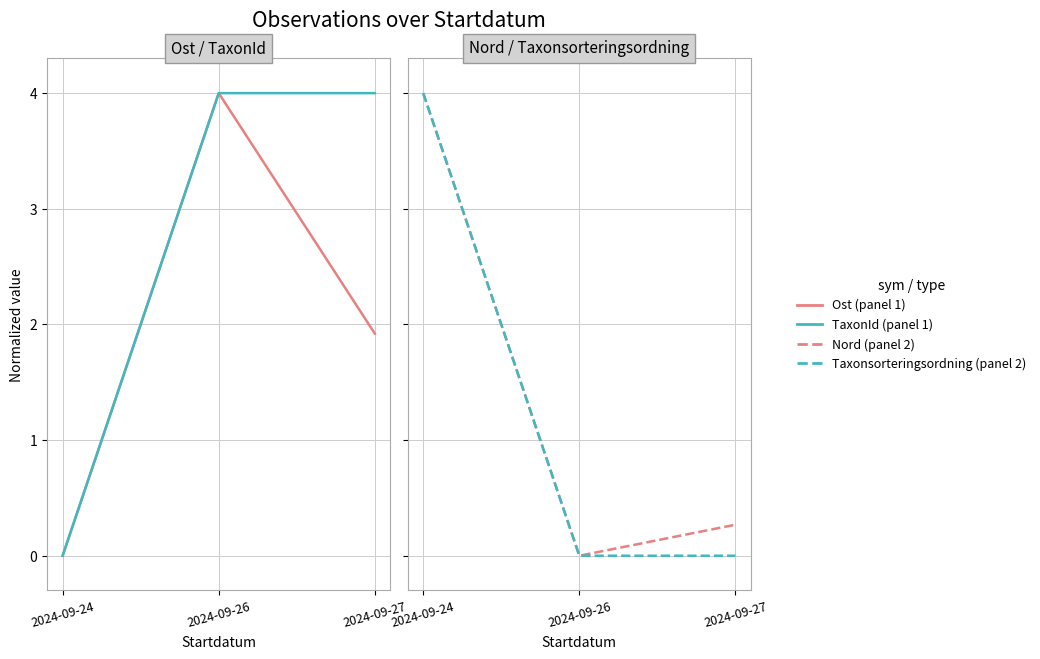

Is it true that Ost equals 0.5 at 2024-09-27?

False